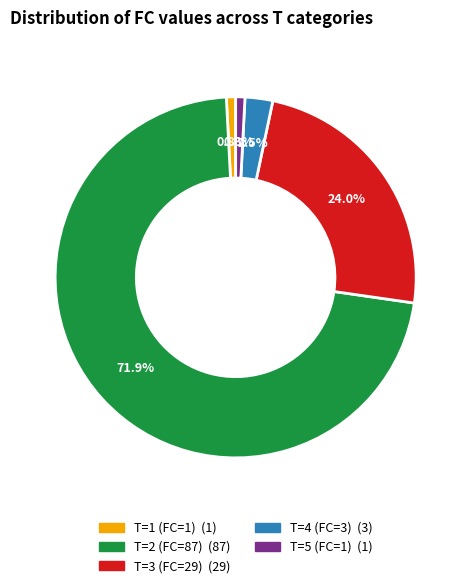

True or false: T=1 (FC=1) accounts for 1% of the total.

True